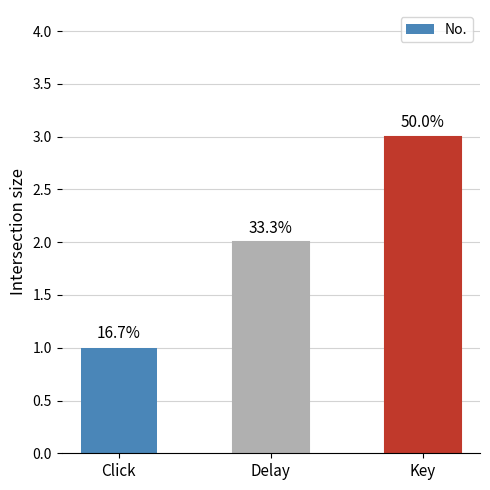

What position from the left is Delay?

2